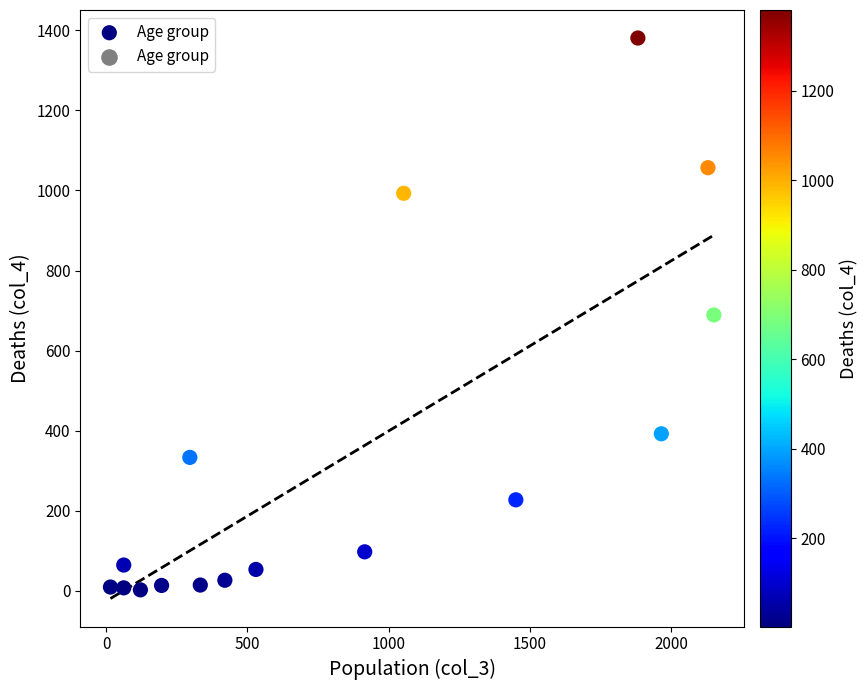

What is the range of Y values (max minus min)?

1379